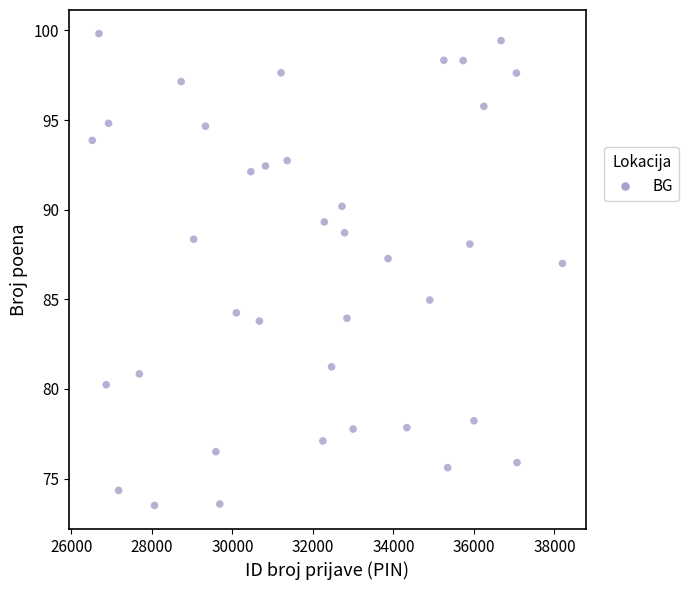

What is the range of Y values (max minus min)?

26.3